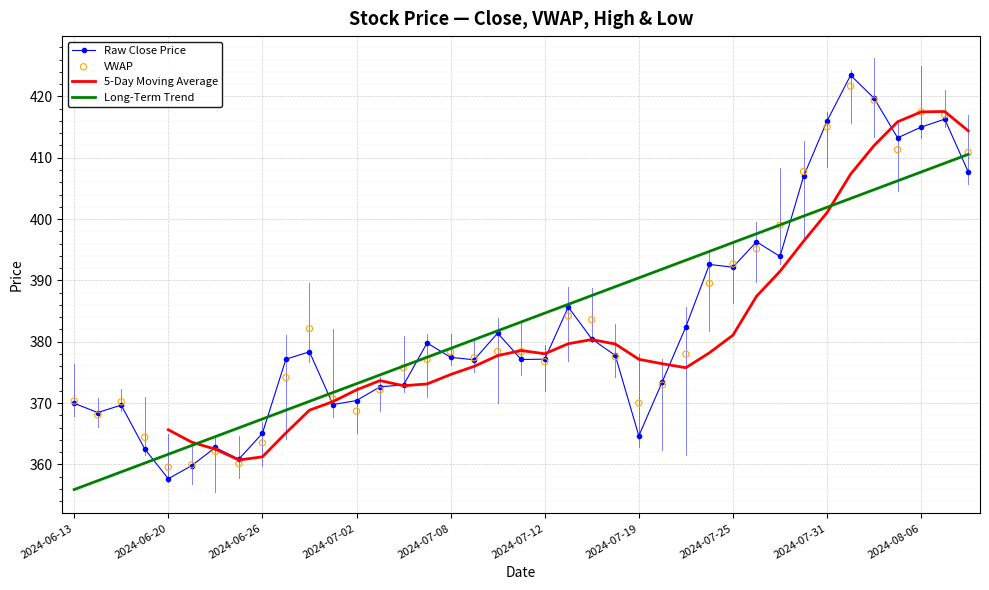

What are all the series names shown in the legend?

Raw Close Price, 5-Day Moving Average, Long-Term Trend, VWAP